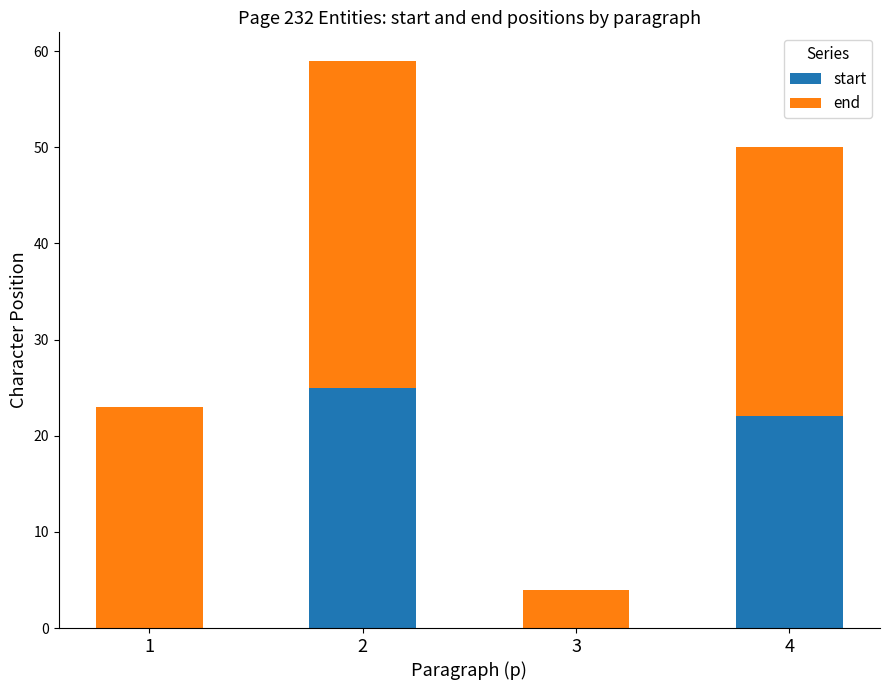

Is it true that start equals 0 at 3?

True